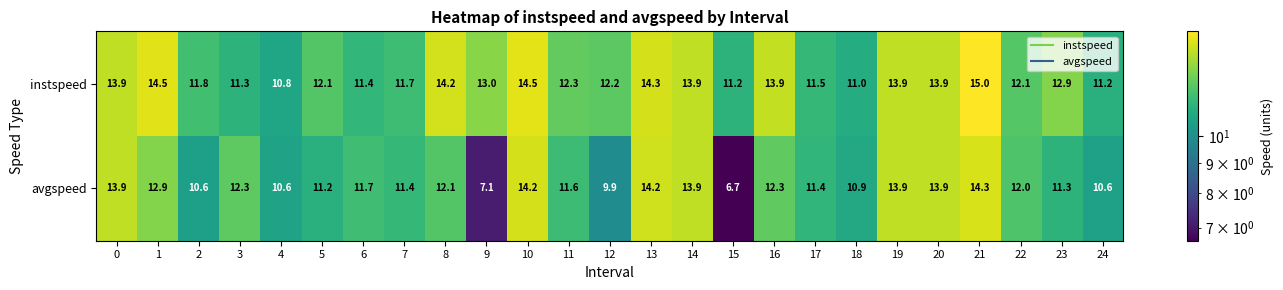

What is the average value of the avgspeed series?

11.8